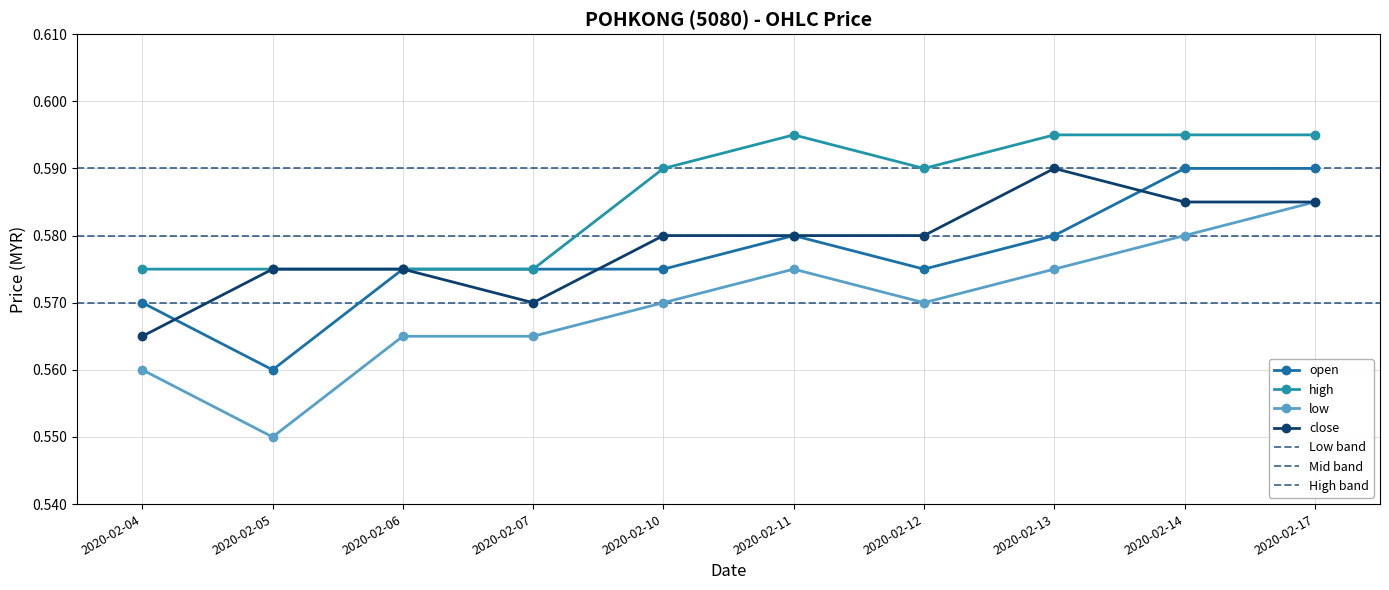

Is this an area chart (filled region under the line)?

No